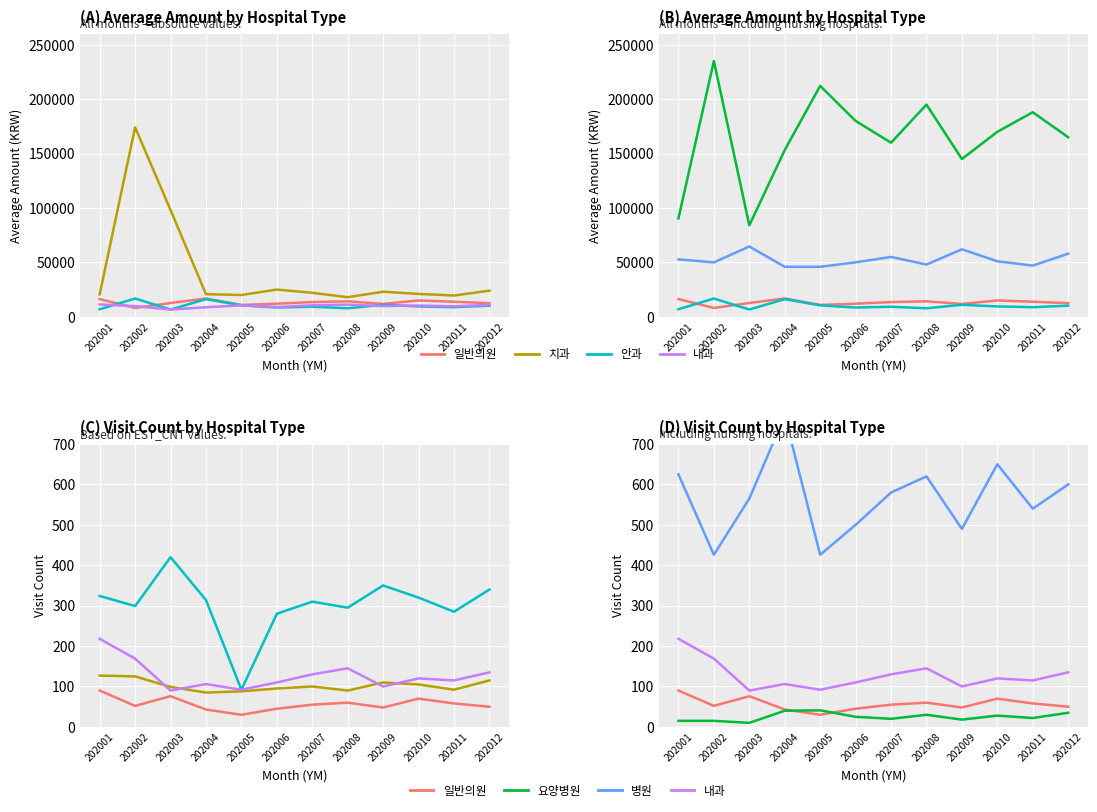

Rank the series at 202001 from highest to lowest value.

병원, 안과, 내과, 치과, 일반의원, 요양병원